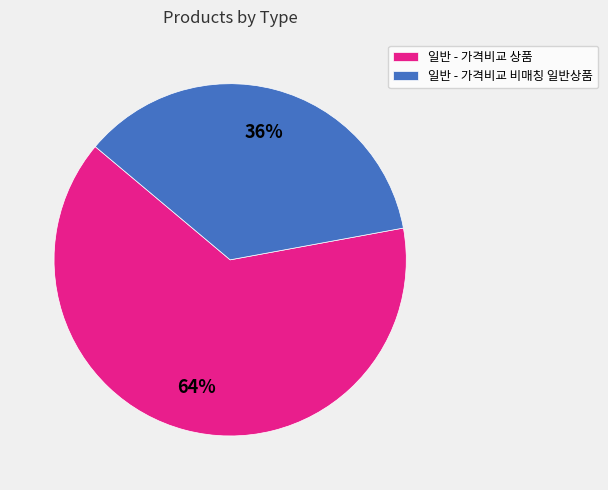

Is it true that 일반 - 가격비교 비매칭 일반상품 is 36% of the pie?

True